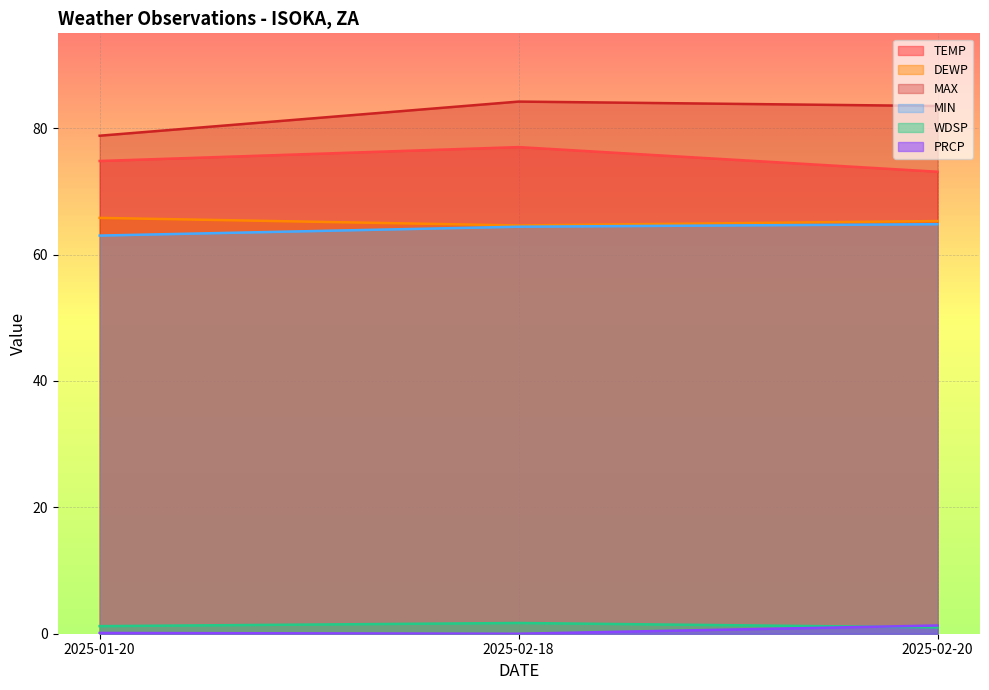

Reading left to right, list all the values displayed in this chart.

TEMP: 2025-01-20=74.8	2025-02-18=77.0	2025-02-20=73.1
DEWP: 2025-01-20=65.8	2025-02-18=64.6	2025-02-20=65.3
WDSP: 2025-01-20=1.2	2025-02-18=1.7	2025-02-20=1.0
MAX: 2025-01-20=78.8	2025-02-18=84.2	2025-02-20=83.5
MIN: 2025-01-20=63.0	2025-02-18=64.4	2025-02-20=64.8
PRCP: 2025-01-20=0.1	2025-02-18=0.0	2025-02-20=1.3